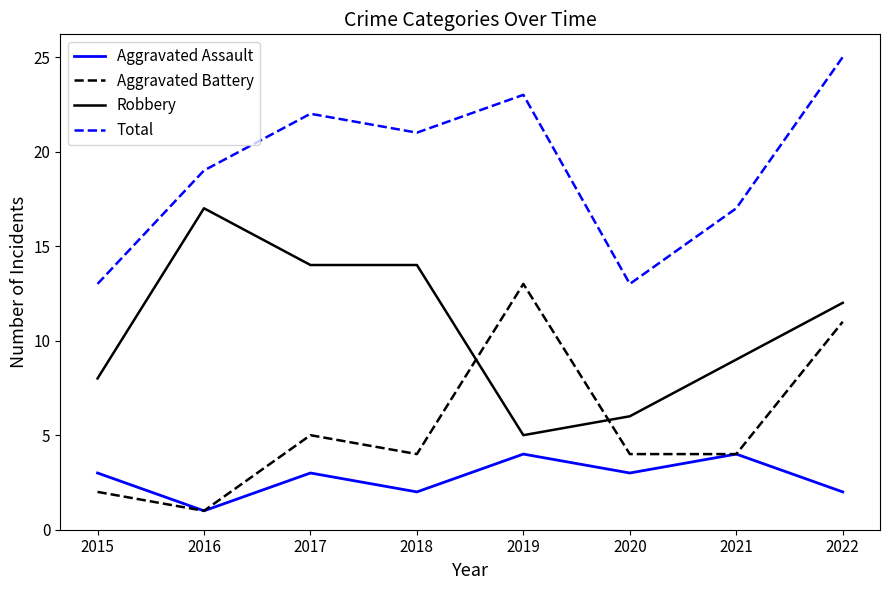

At 2017, list the series in order from smallest to largest.

Aggravated Assault, Aggravated Battery, Robbery, Total